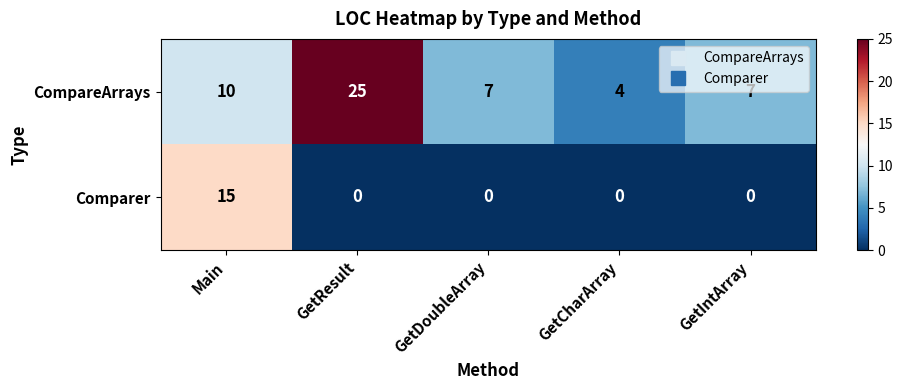

How many distinct data groups are displayed?

2